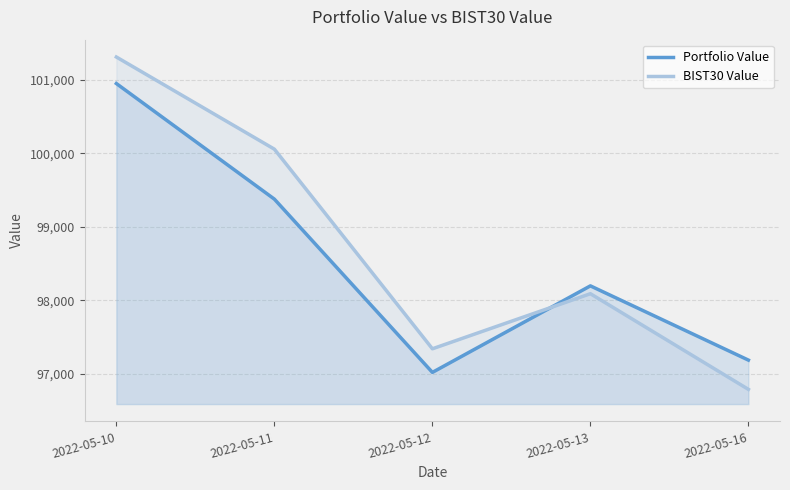

Reading right to left, extract all data points from this chart.

Portfolio Value: 2022-05-16=97187.2	2022-05-13=98197.7	2022-05-12=97019.8	2022-05-11=99378.4	2022-05-10=100951.8
BIST30 Value: 2022-05-16=96788.8	2022-05-13=98090.9	2022-05-12=97341.1	2022-05-11=100058.5	2022-05-10=101313.0